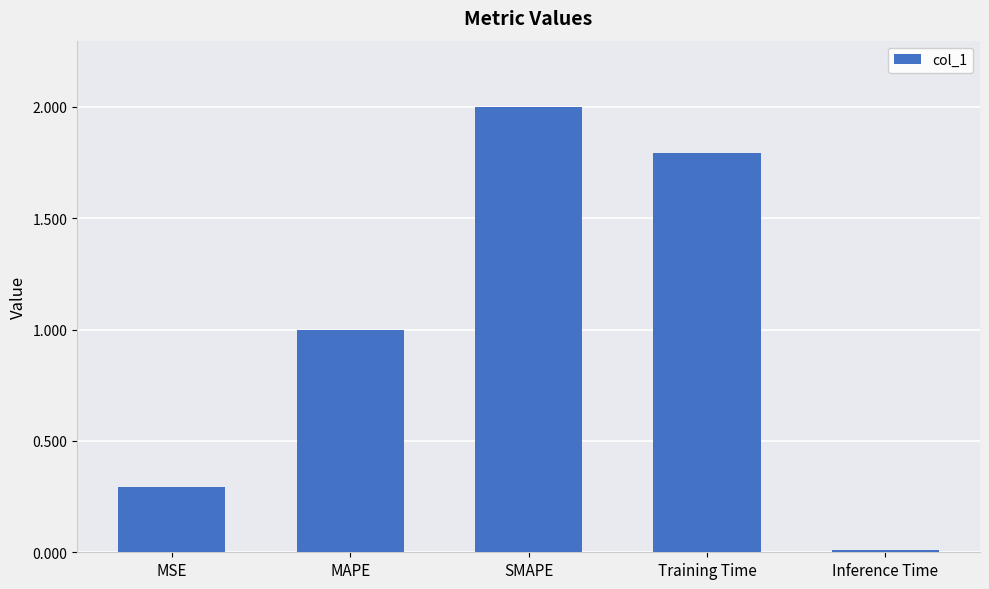

Does the chart contain stacked bars?

No